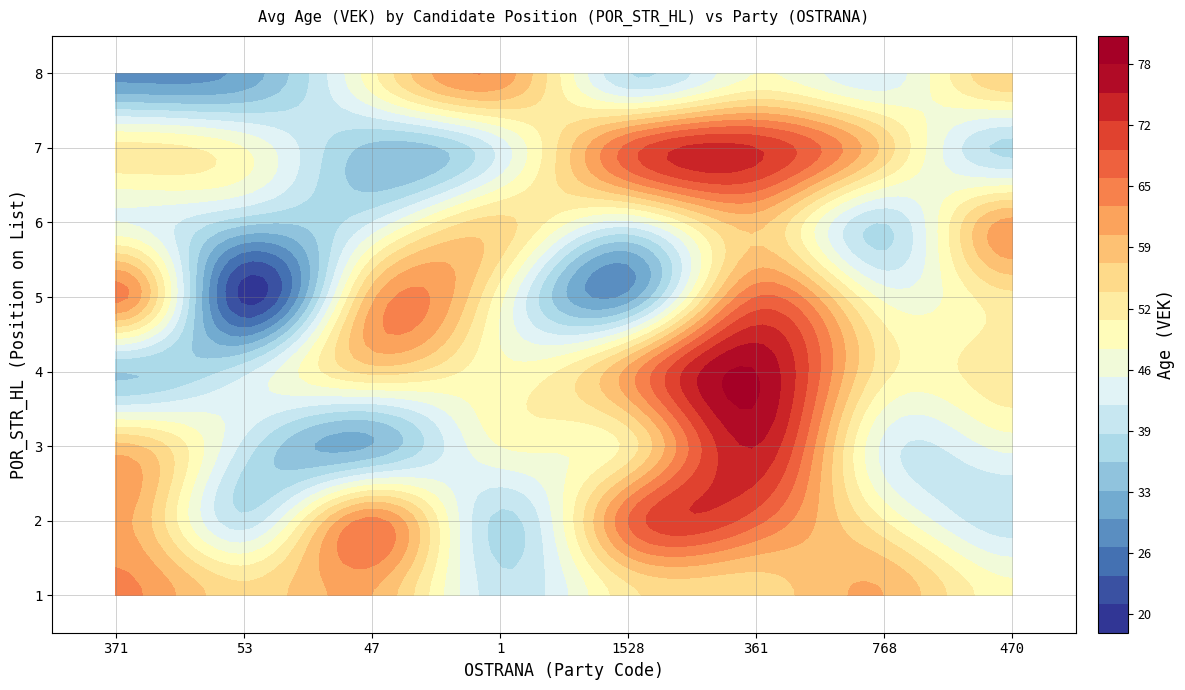

Rank the series by their maximum value, from highest to lowest.

5, 6, 2, 7, 4, 8, 1, 3